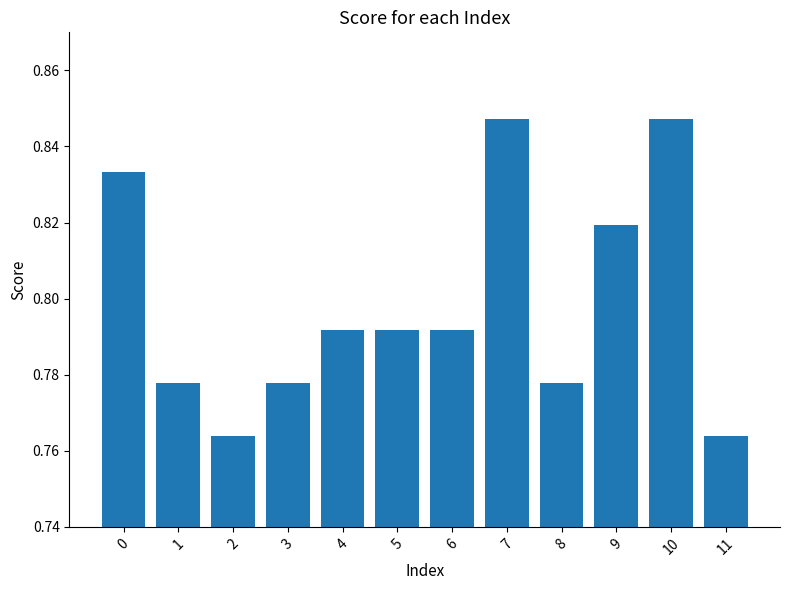

How many values are between 0 and 1?

12